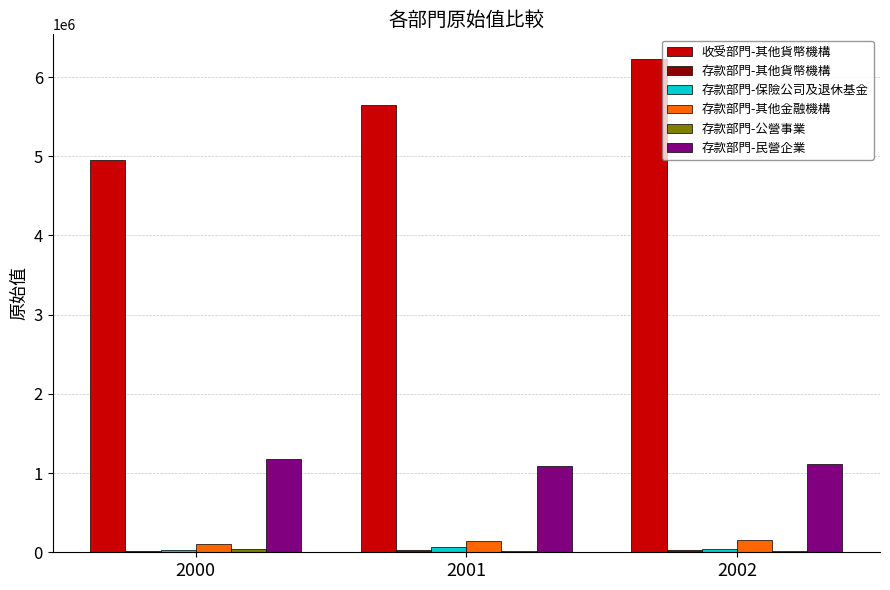

What is the maximum value shown in the chart?

6228223